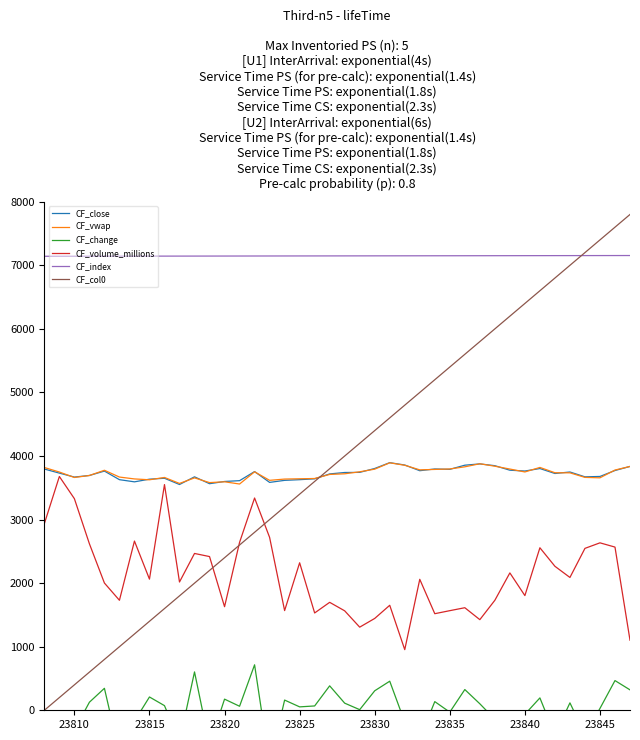

What is the highest value of the CF_index series?

7154.1